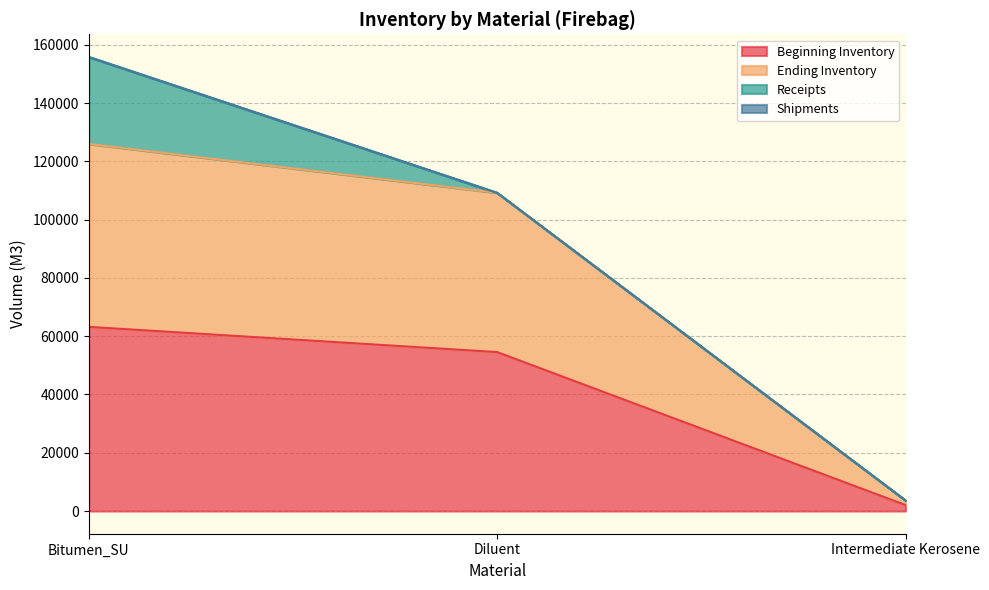

At which category is the sum across all series the highest?

Bitumen_SU